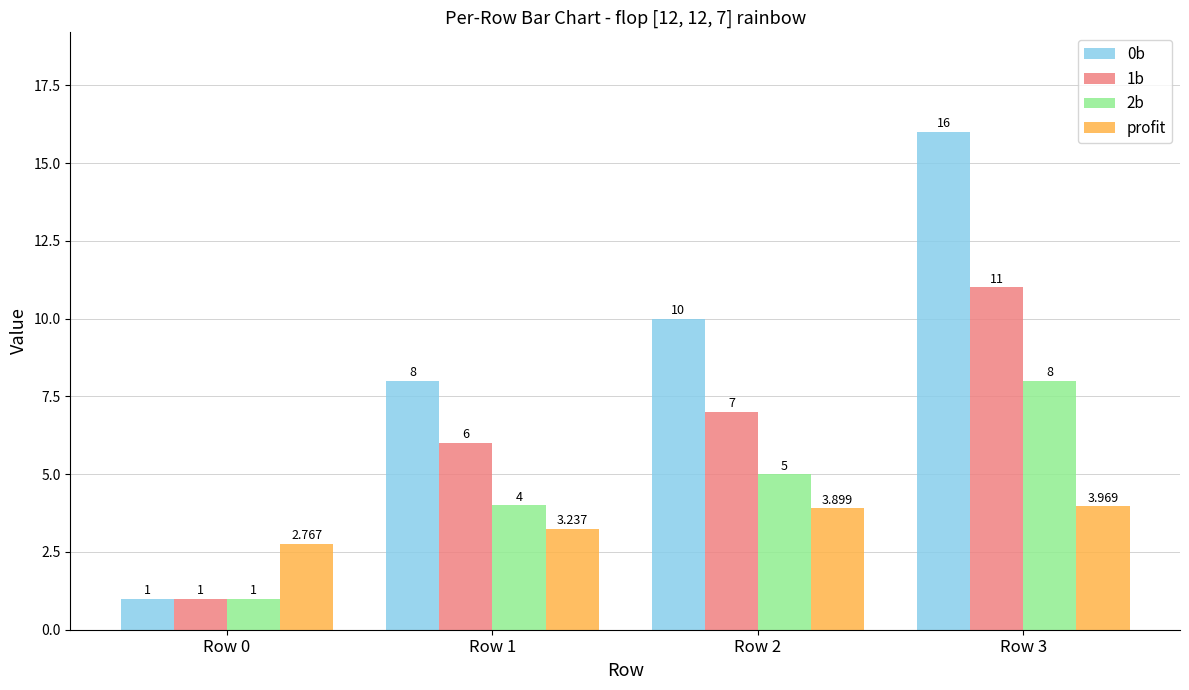

Which series has the widest spread of values?

0b